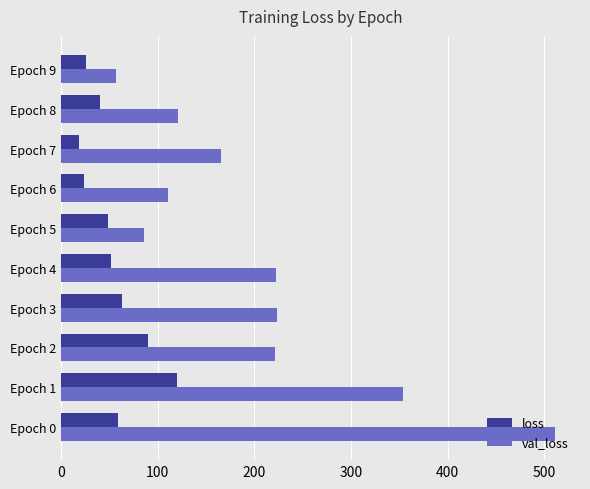

What are all the series names shown in the legend?

loss, val_loss